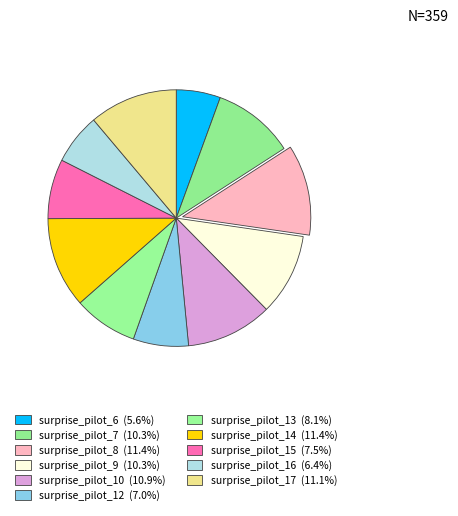

Is the sum of surprise_pilot_14 and surprise_pilot_9 greater than half?

No